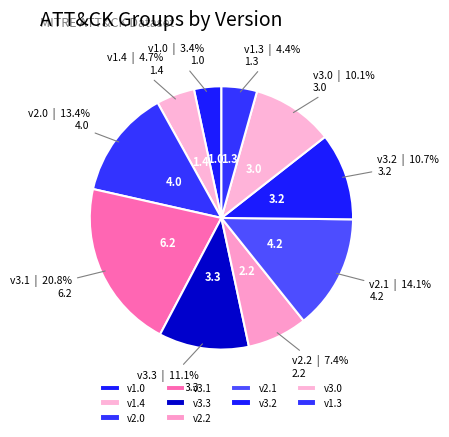

What portion of the pie excludes v3.2?

89.3%